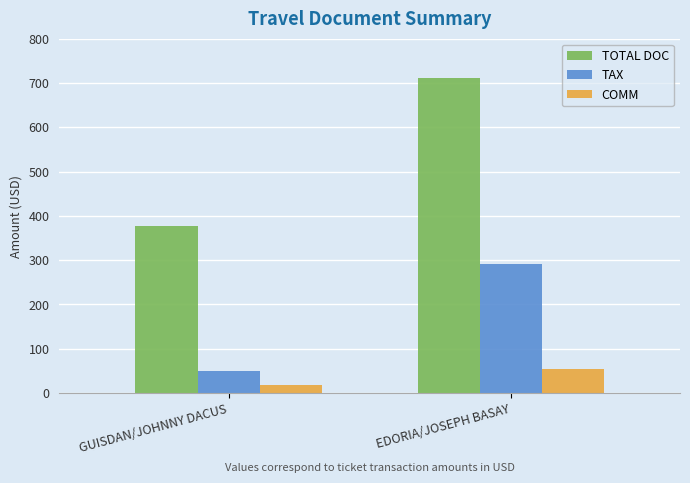

At which label does TOTAL DOC first exceed 711?

EDORIA/JOSEPH BASAY